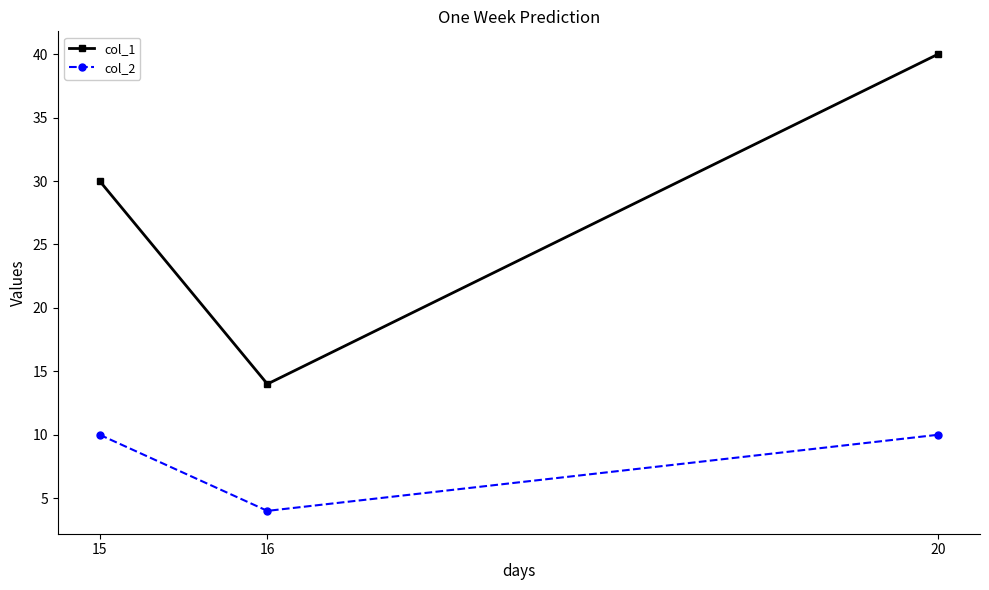

The value of col_2 at 16 is 4. True or false?

True